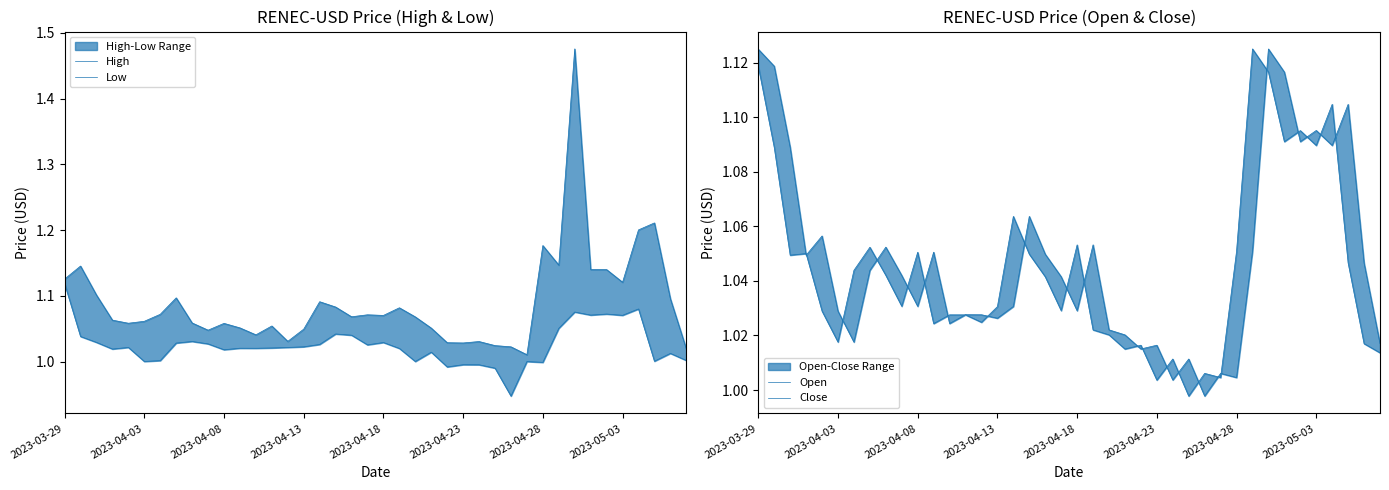

Does the chart have visible grid lines?

No